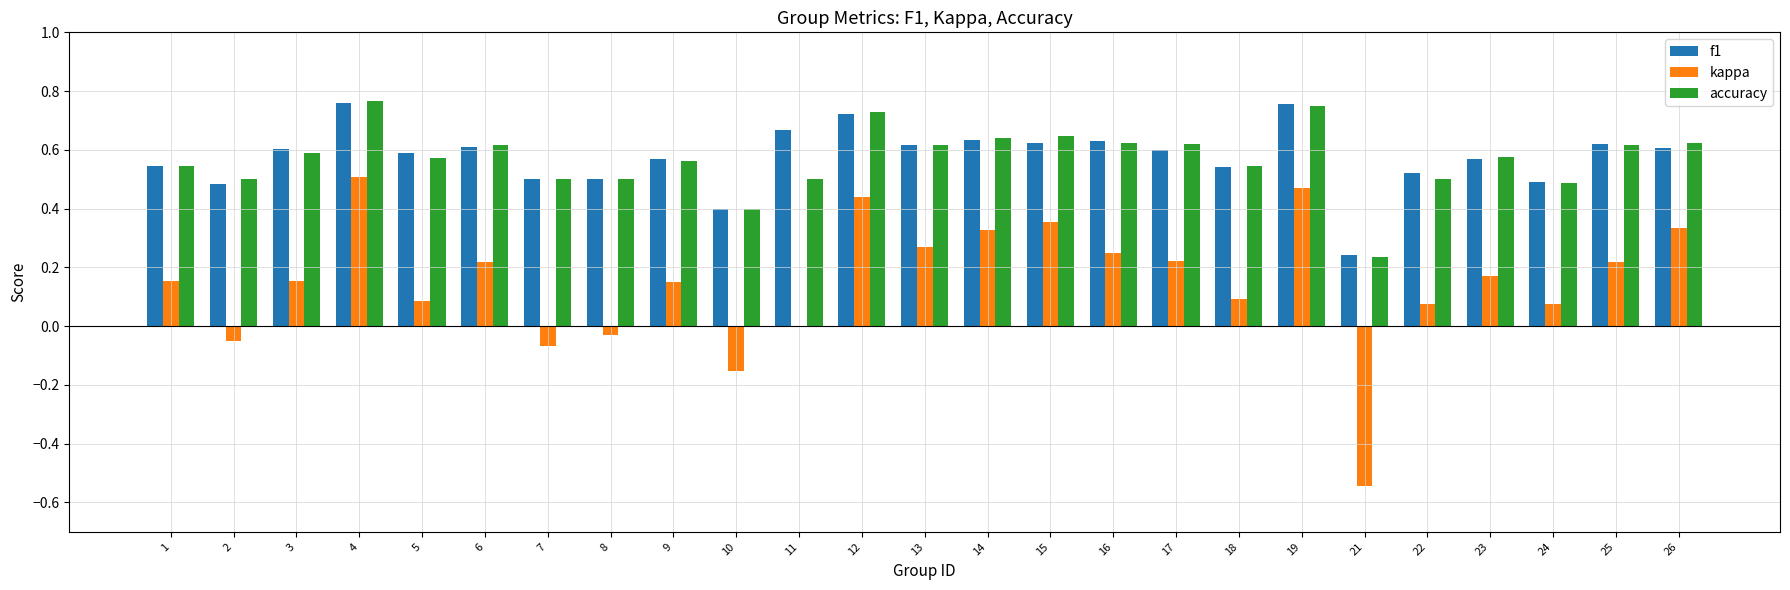

The kappa series shows 0.6 at 19. True or false?

False